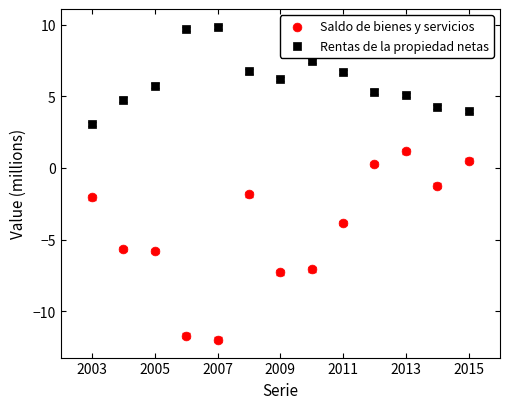

Which series reaches the minimum Y coordinate?

Saldo de bienes y servicios